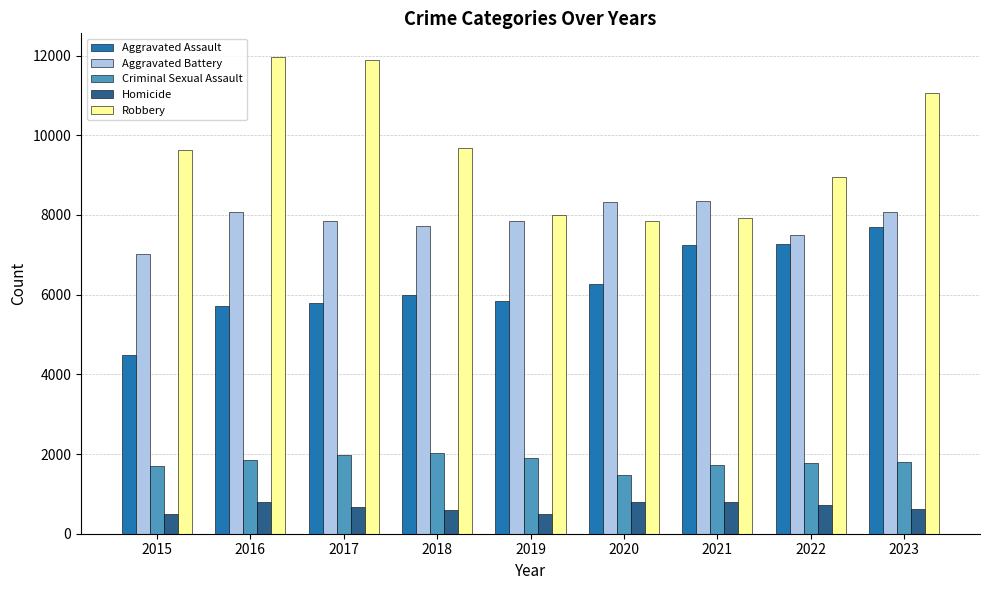

List the series in order of their peak value, highest first.

Robbery, Aggravated Battery, Aggravated Assault, Criminal Sexual Assault, Homicide